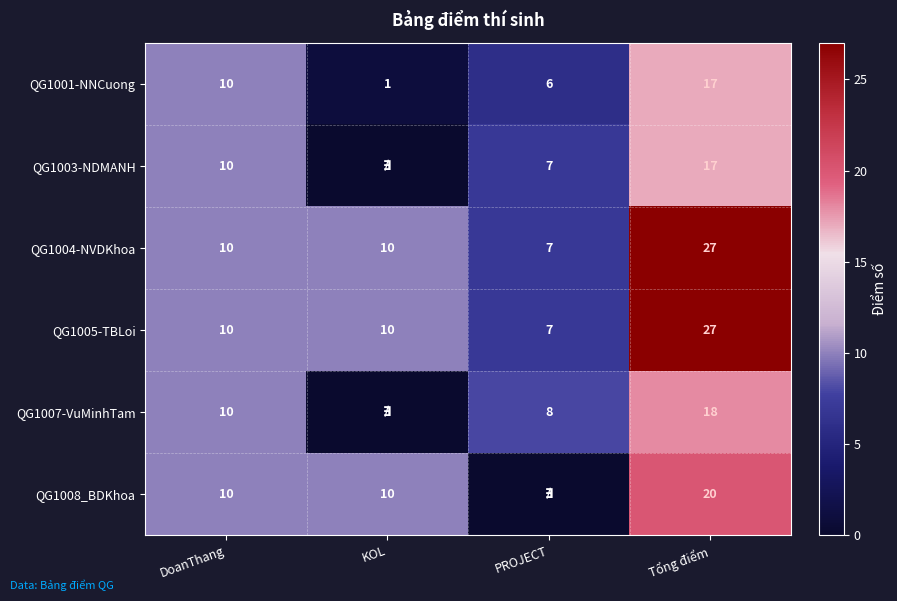

The value of QG1001-NNCuong at KOL is 2. True or false?

False